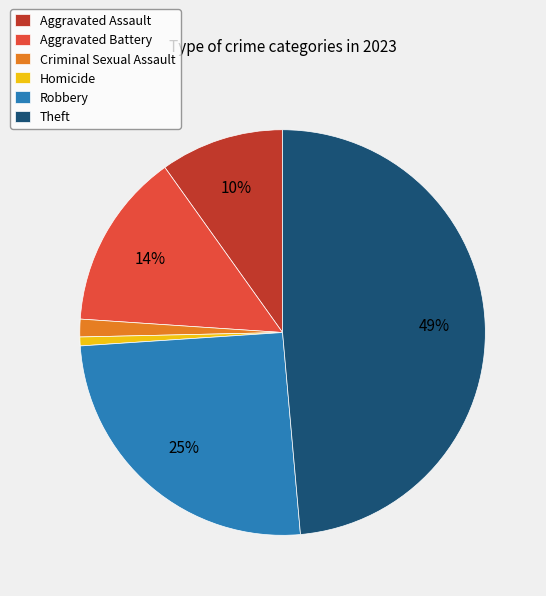

Combined, do Aggravated Battery and Criminal Sexual Assault account for over 50%?

No